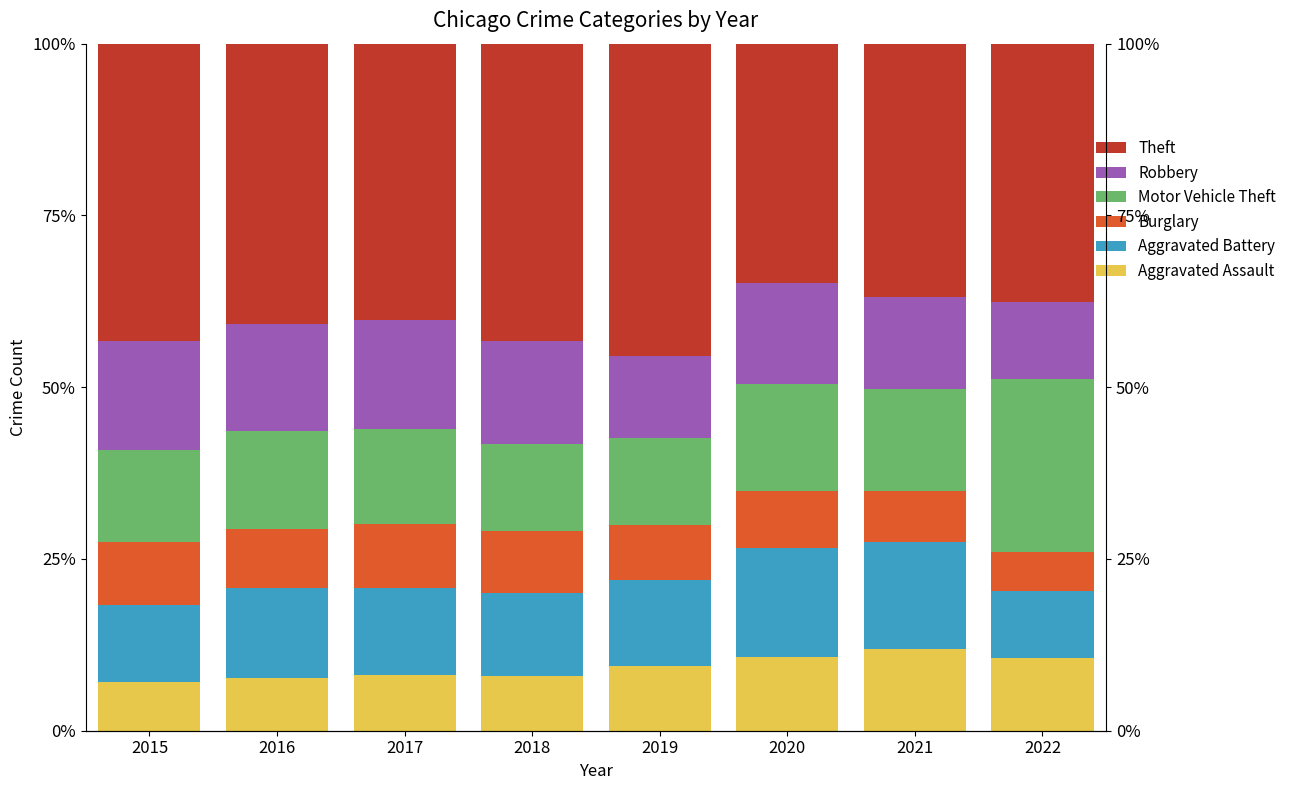

Which series changed the most between 2015 and 2022?

Motor Vehicle Theft